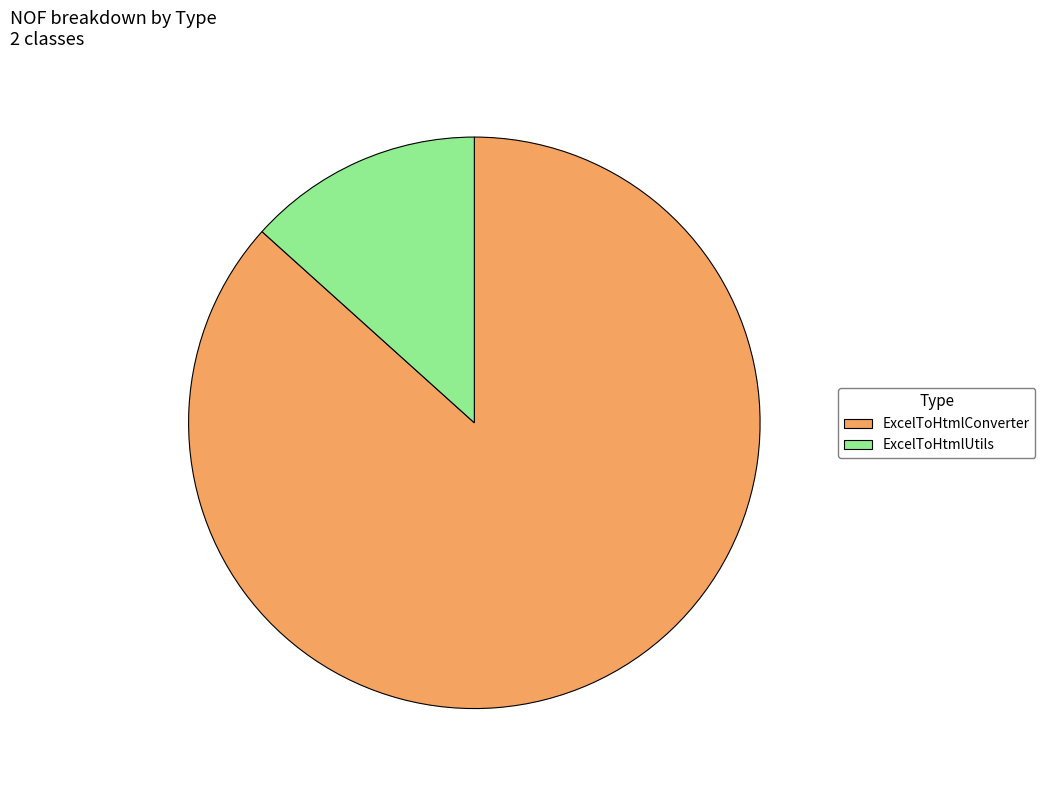

Between ExcelToHtmlUtils and ExcelToHtmlConverter, which is larger?

ExcelToHtmlConverter